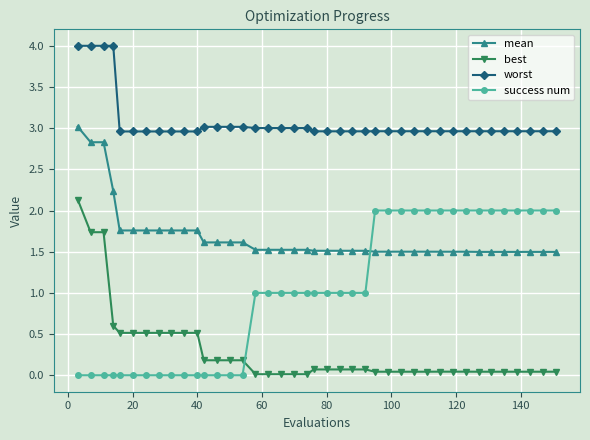

Which series has the largest total across all categories?

worst